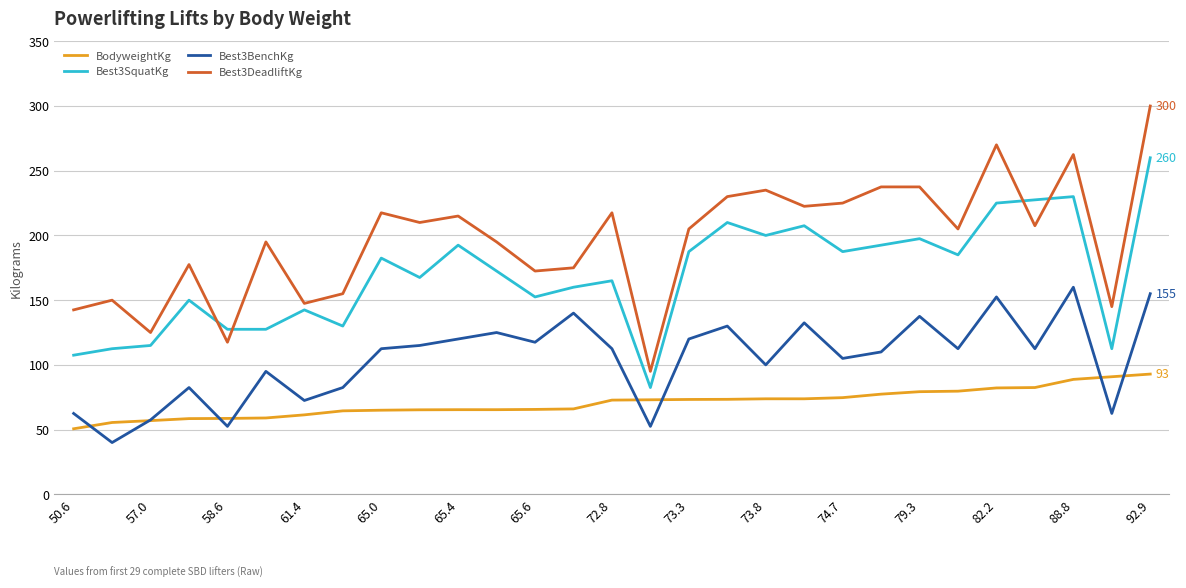

What is the minimum value shown in the chart?

40.0